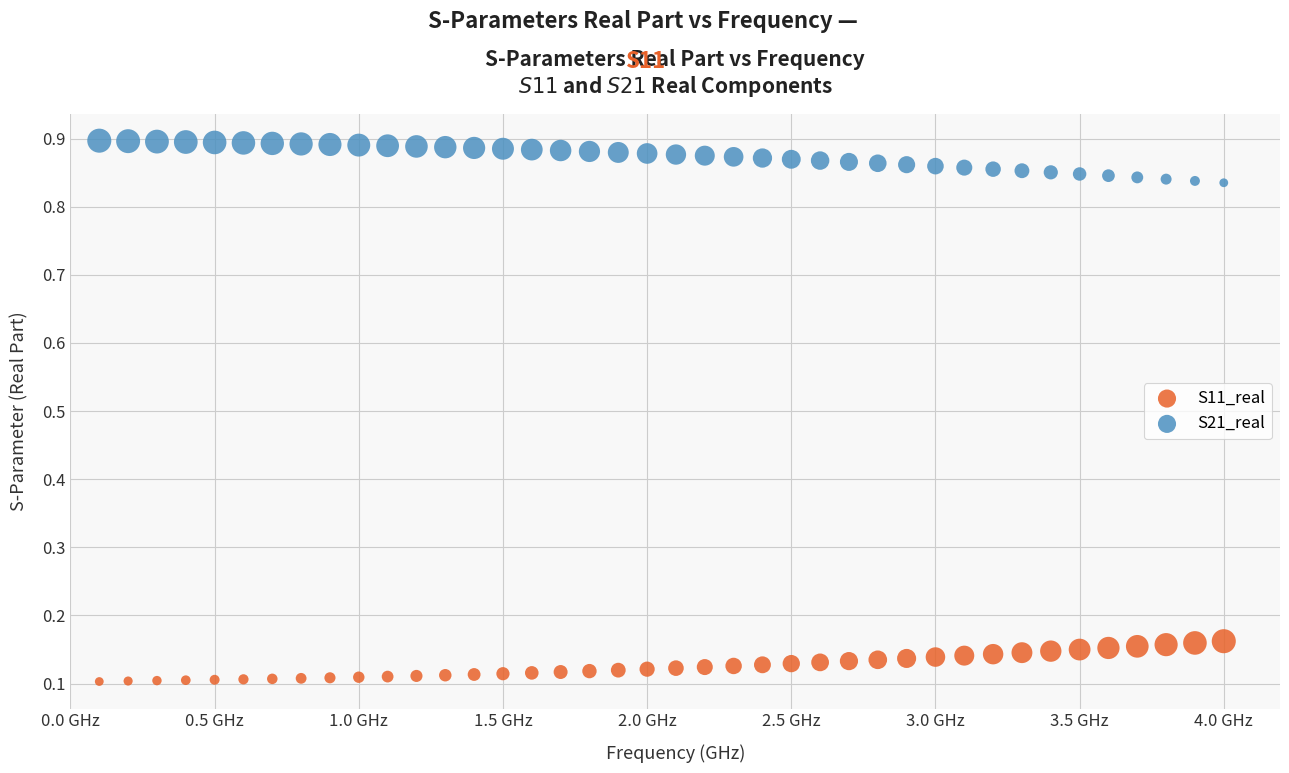

Which series contains the highest Y value?

S21_real